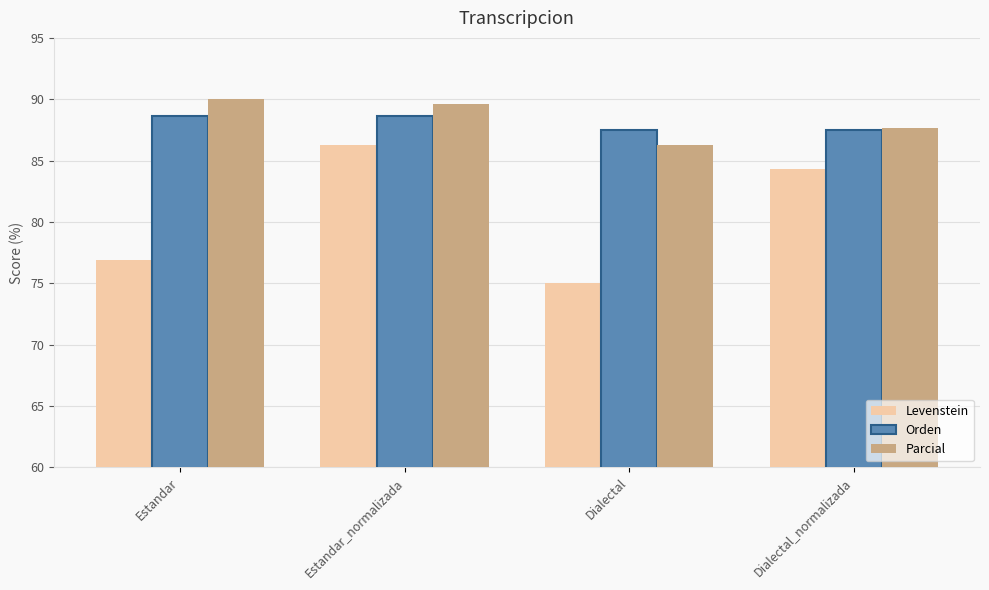

Rank the series by their maximum value, from lowest to highest.

Levenstein, Orden, Parcial